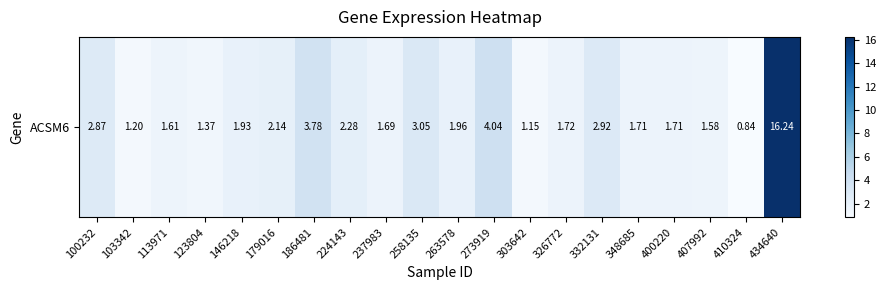

What is the maximum value shown in the chart?

16.2